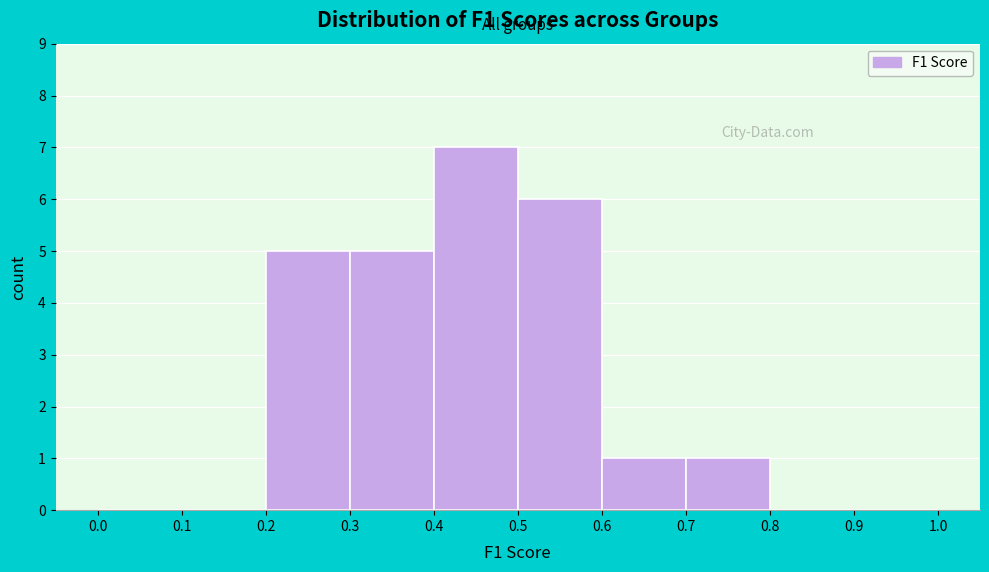

Reading left to right, transcribe this chart: for each bar, give the range it covers on the x-axis and its height. The values are not printed on the chart, so give them approximately, as read against the axis.

0.0 to 0.1: 0
0.1 to 0.2: 0
0.2 to 0.3: 5
0.3 to 0.4: 5
0.4 to 0.5: 7
0.5 to 0.6: 6
0.6 to 0.7: 1
0.7 to 0.8: 1
0.8 to 0.9: 0
0.9 to 1.0: 0